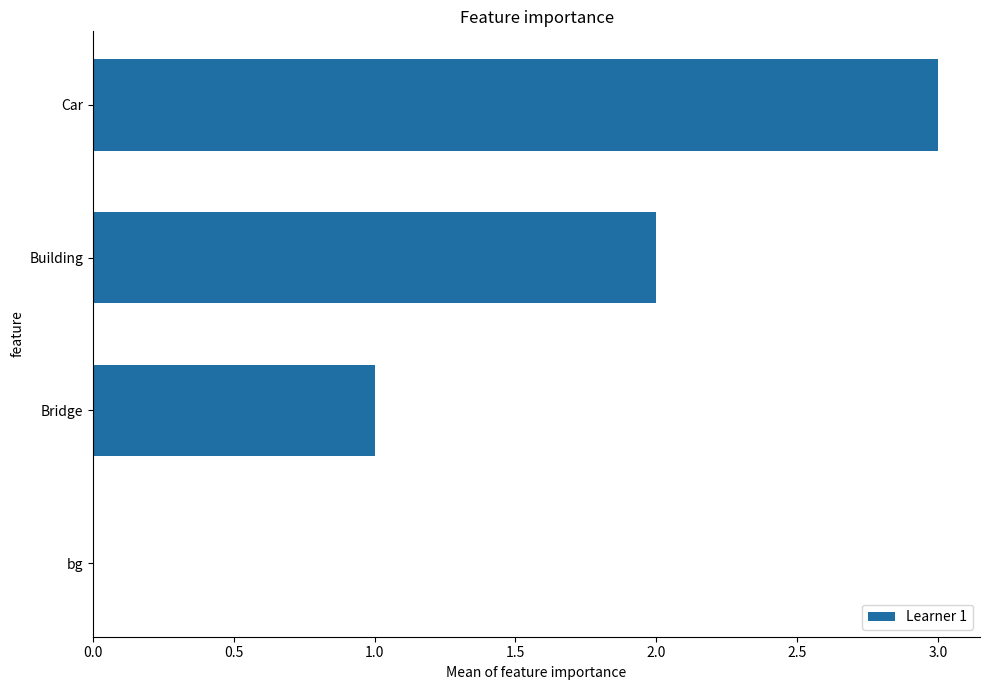

What is the sum of the values at Building and Car?

5